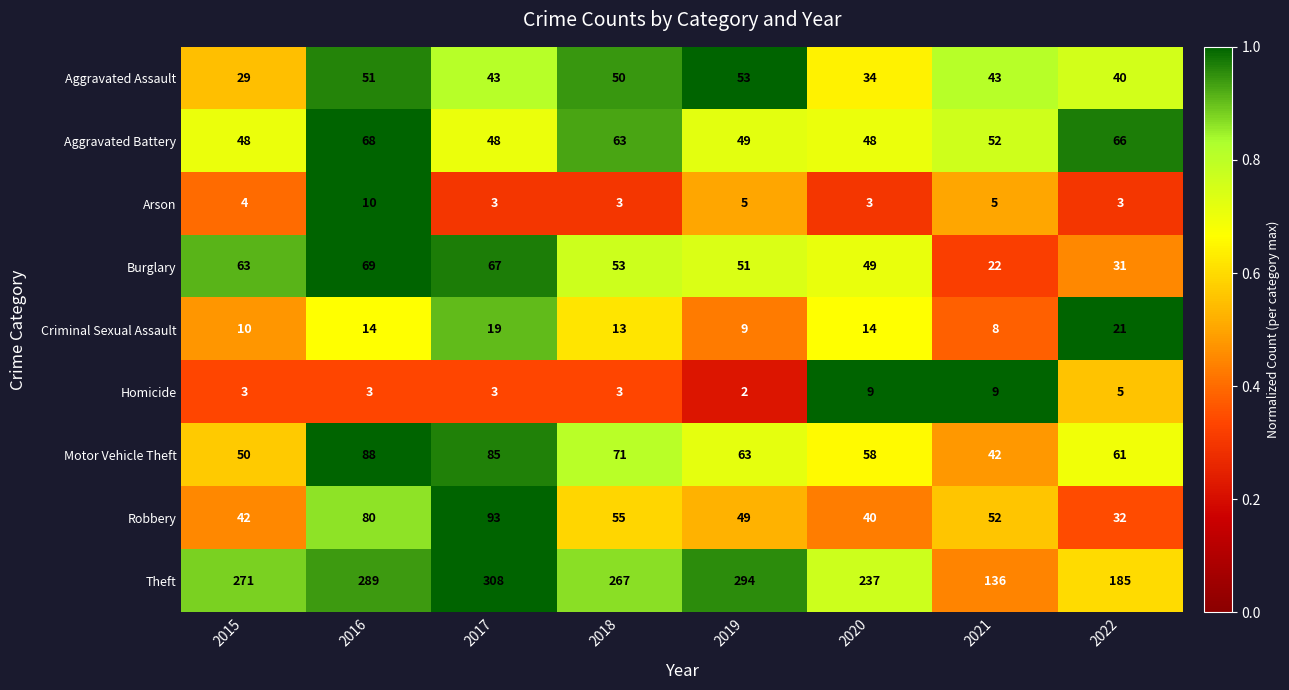

At which label does Motor Vehicle Theft first exceed 63?

2016